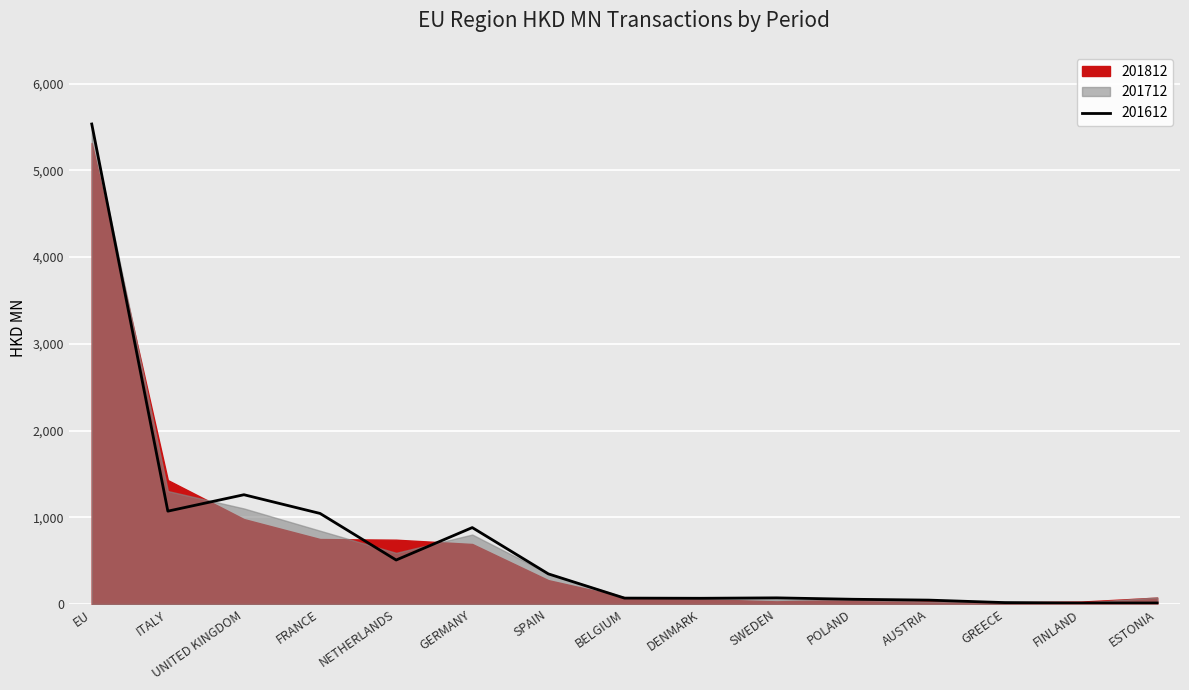

How many categories are shown in the chart?

15